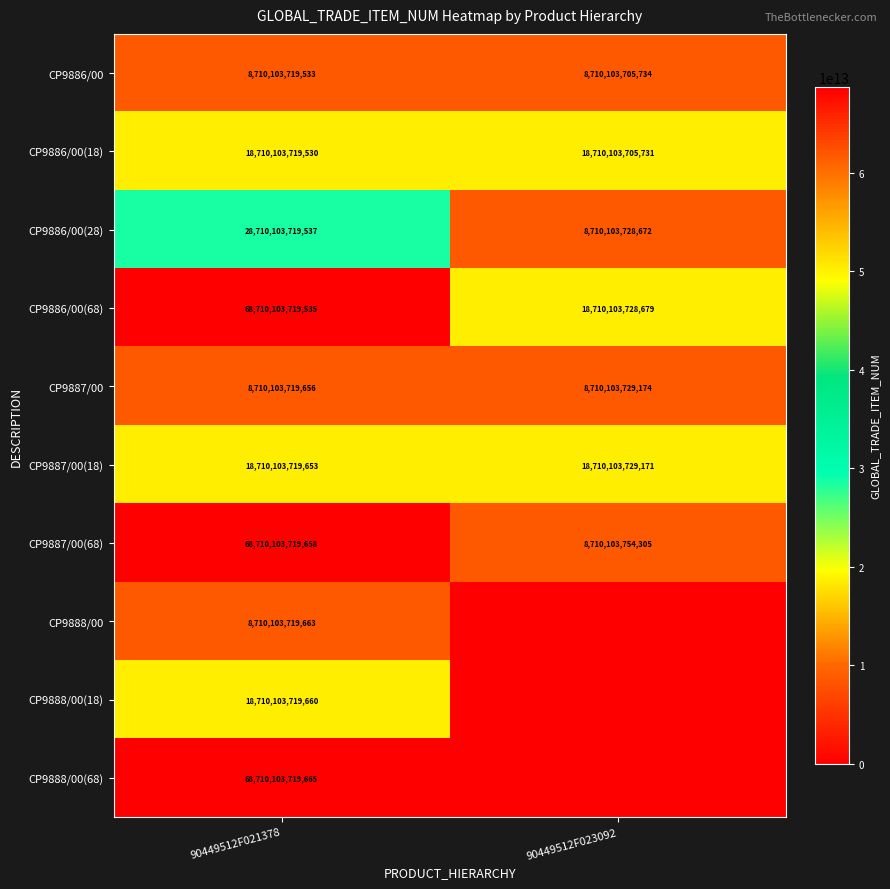

What is the difference between the maximum and minimum values in the CP9886/00 series?

13799